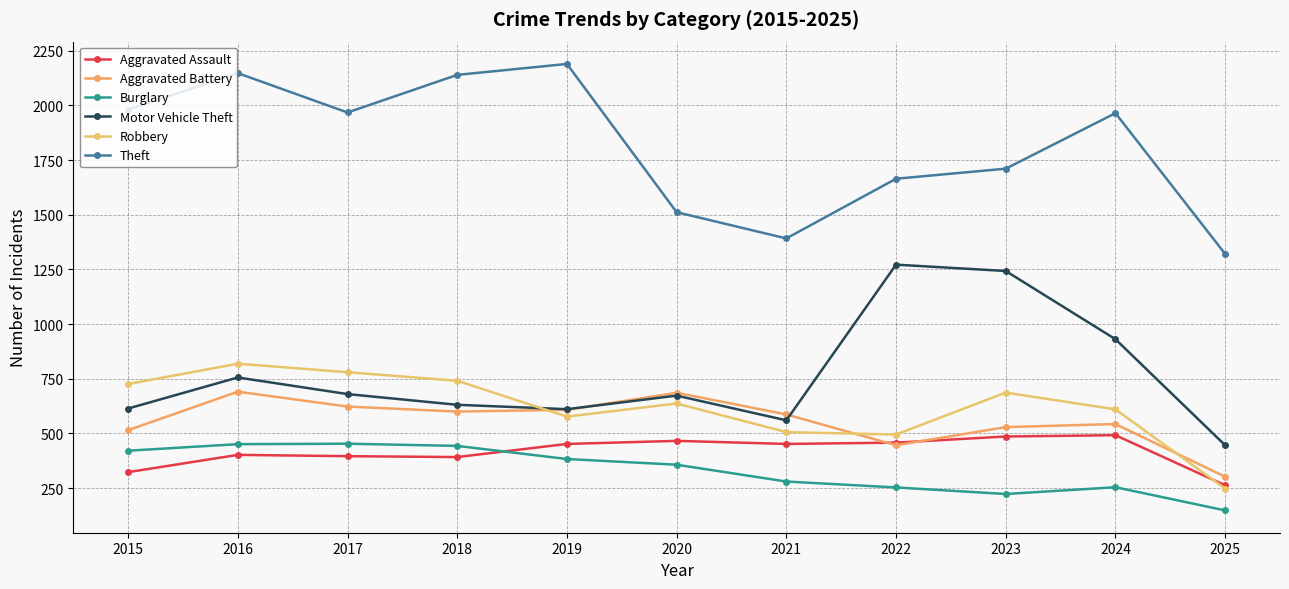

True or false: Theft has a value of 1711 at 2023.

True